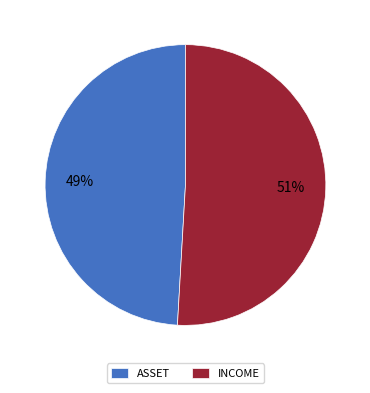

Is it true that ASSET is 49% of the pie?

True